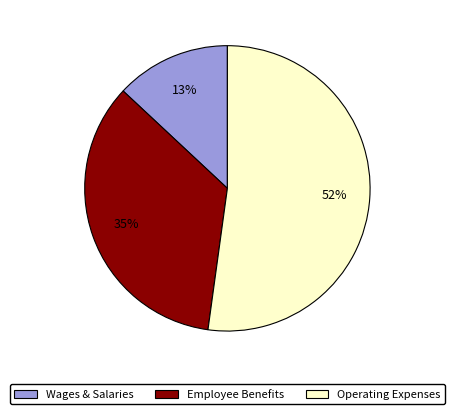

Is it true that Employee Benefits is 35% of the pie?

True